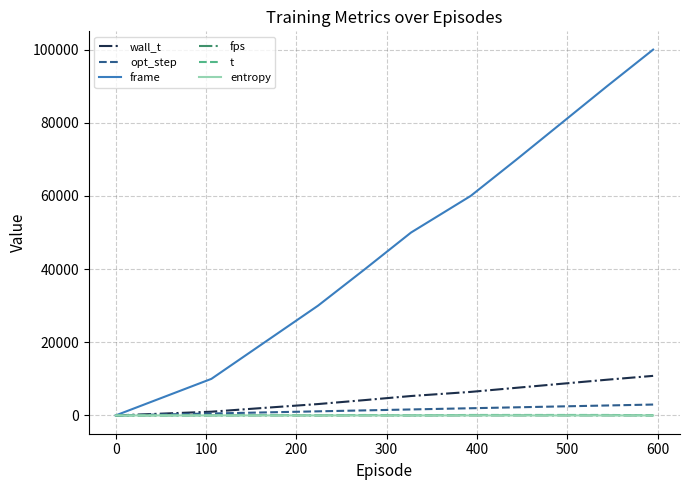

Which series has the largest range (max minus min)?

frame